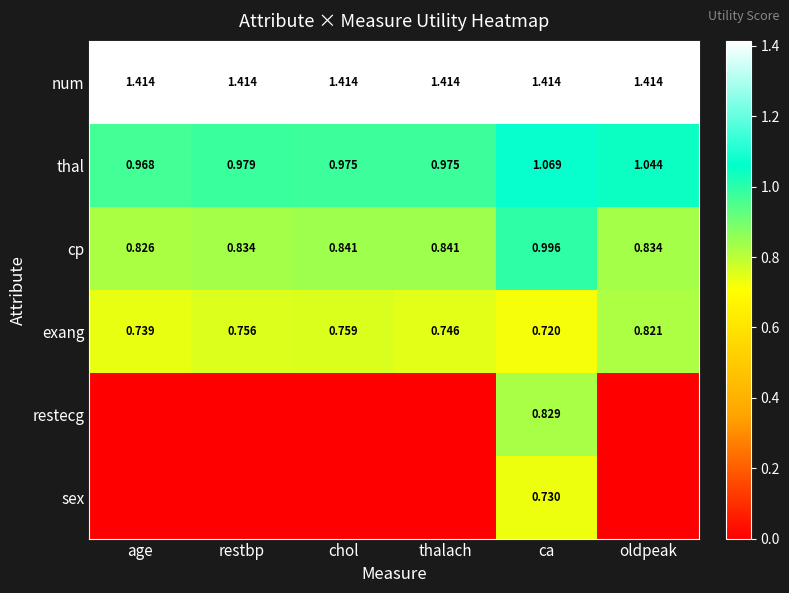

Which has a higher value, ca or thalach?

ca